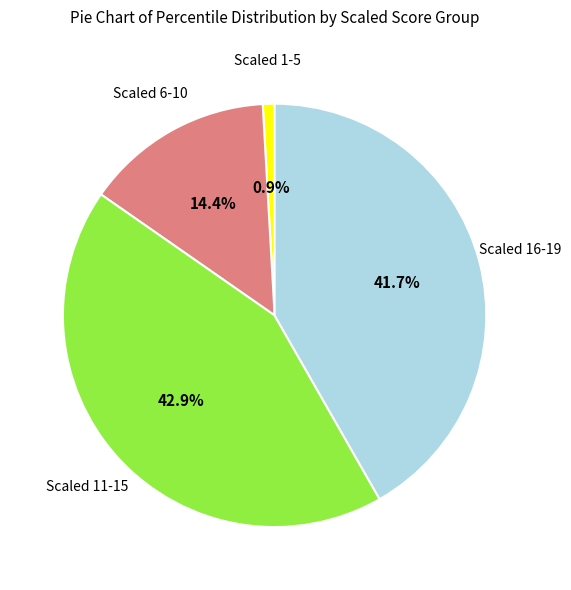

Is there a majority slice in this chart?

No